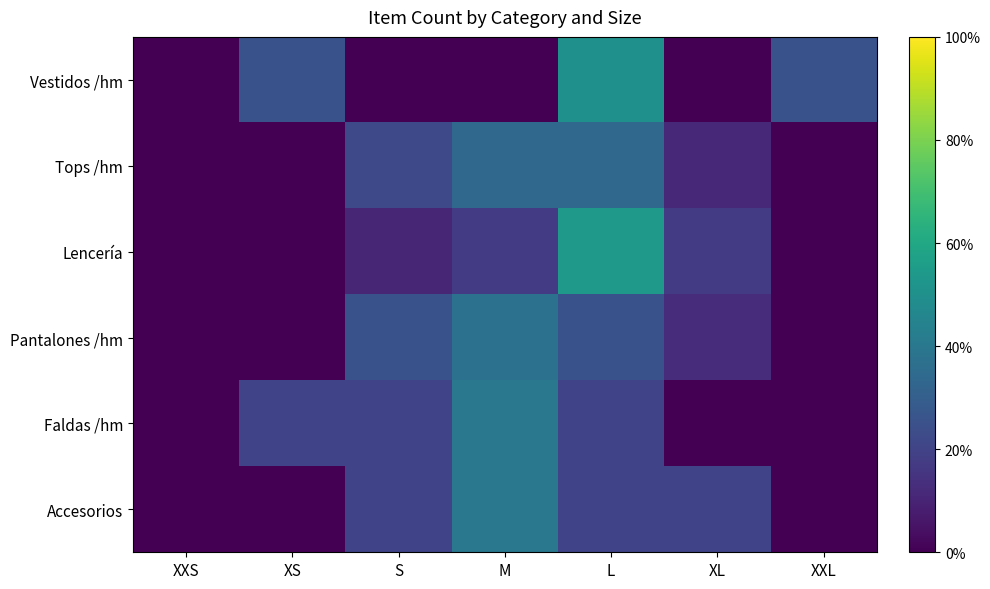

Reading left to right, transcribe all the data shown in this chart.

Vestidos /hm: XXS=0.0	XS=0.2	S=0.0	M=0.0	L=0.5	XL=0.0	XXL=0.2
Tops /hm: XXS=0.0	XS=0.0	S=0.2	M=0.3	L=0.3	XL=0.1	XXL=0.0
Lencería: XXS=0.0	XS=0.0	S=0.1	M=0.2	L=0.5	XL=0.2	XXL=0.0
Pantalones /hm: XXS=0.0	XS=0.0	S=0.2	M=0.4	L=0.2	XL=0.1	XXL=0.0
Faldas /hm: XXS=0.0	XS=0.2	S=0.2	M=0.4	L=0.2	XL=0.0	XXL=0.0
Accesorios: XXS=0.0	XS=0.0	S=0.2	M=0.4	L=0.2	XL=0.2	XXL=0.0